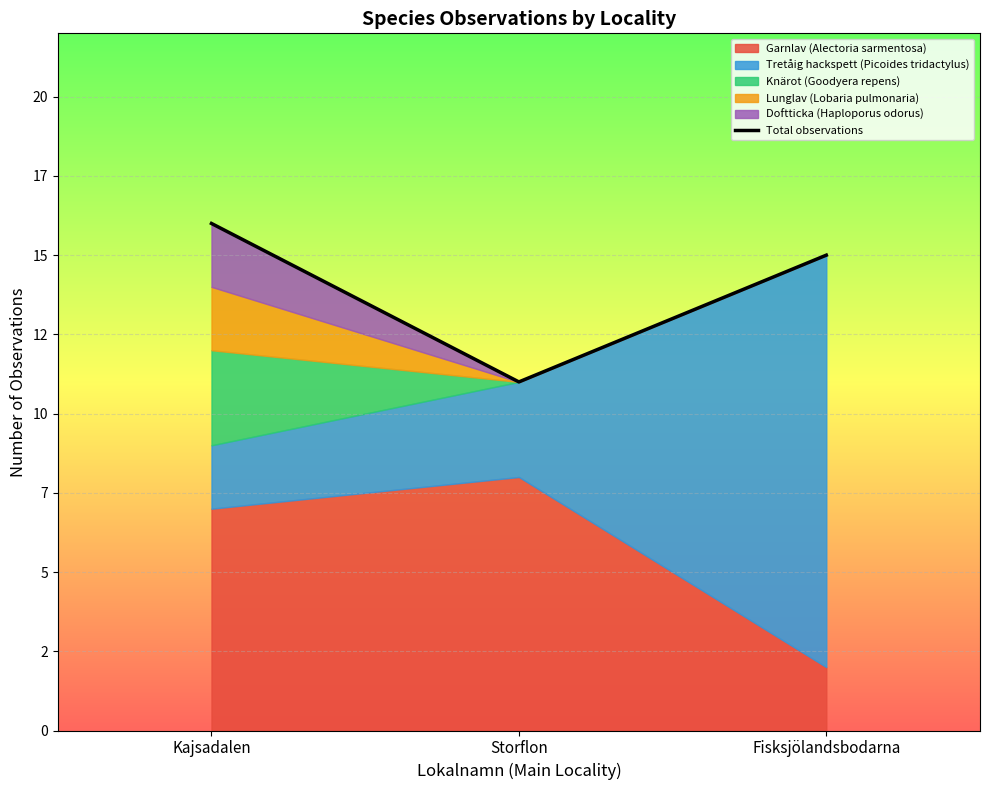

List the labels in order of value, largest first.

Kajsadalen, Fisksjölandsbodarna, Storflon